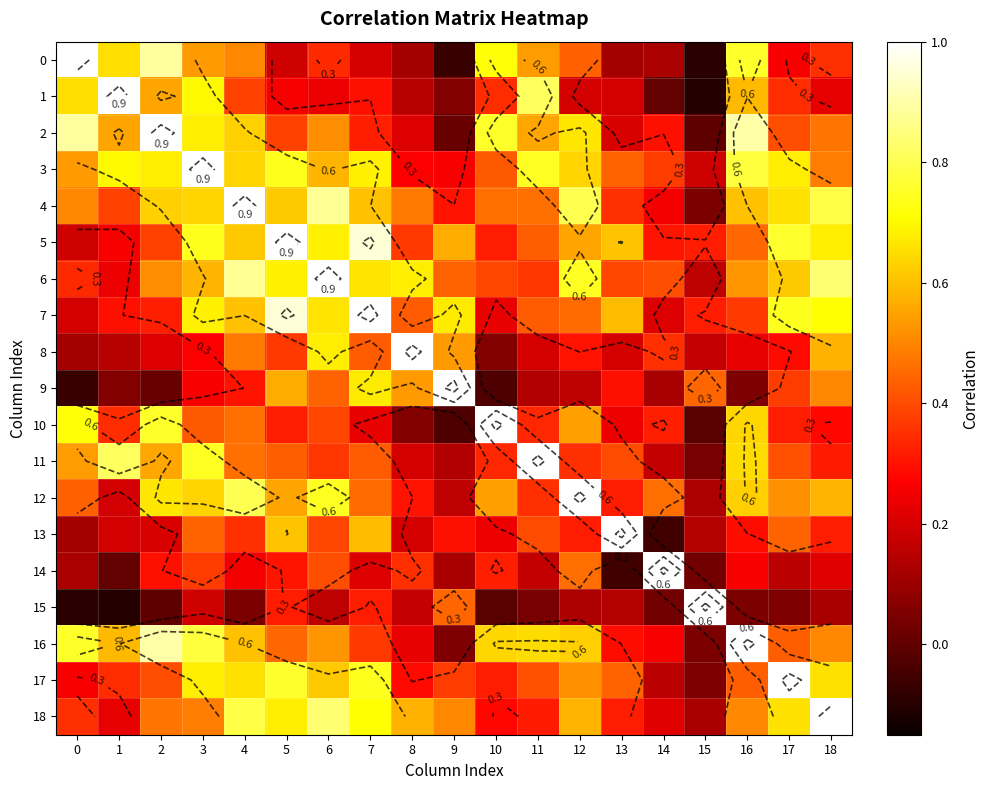

The 7 series shows 1.0 at 5. True or false?

True